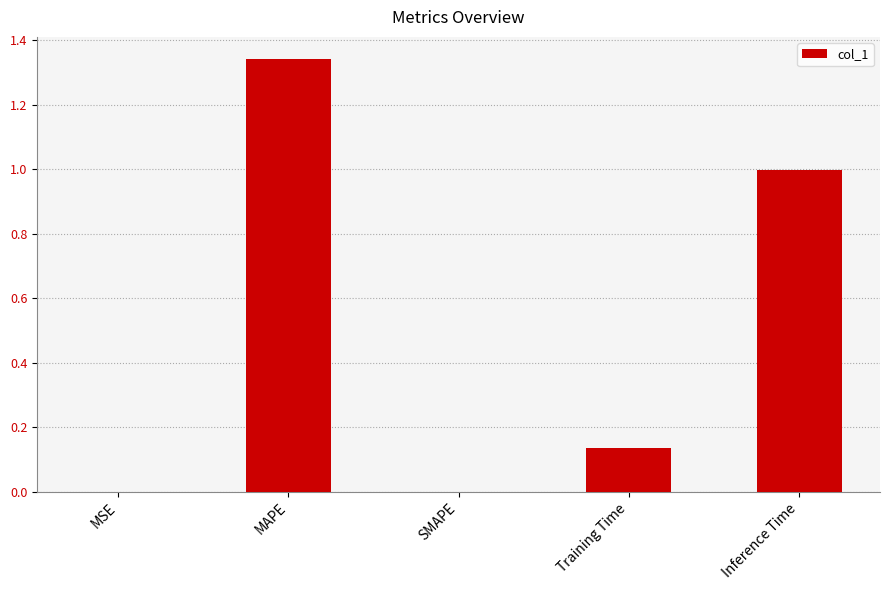

True or false: the data shows 0.0 at SMAPE.

True